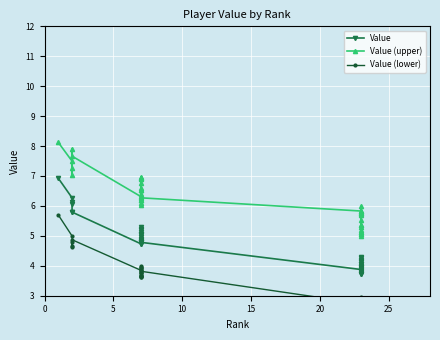

What is the difference between the maximum and minimum values in the Value (lower) series?

3.1